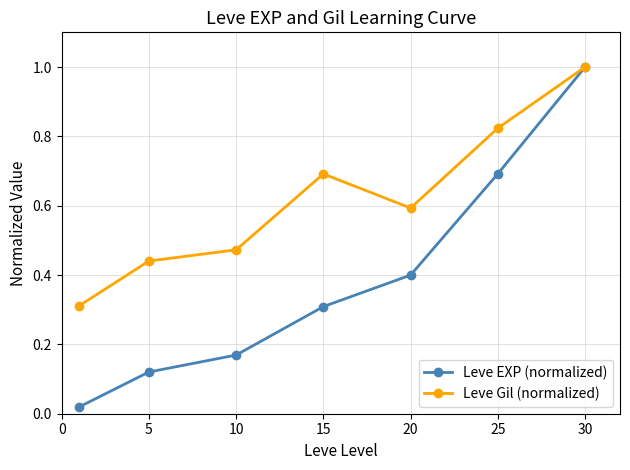

True or false: Leve EXP (normalized) has more than 0 interior local peaks.

False